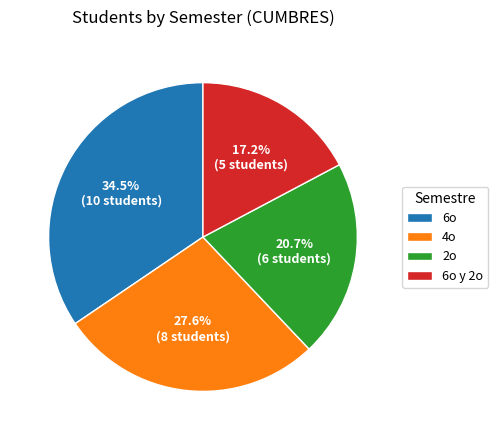

Do 6o and 6o y 2o together represent more than half of the pie?

Yes